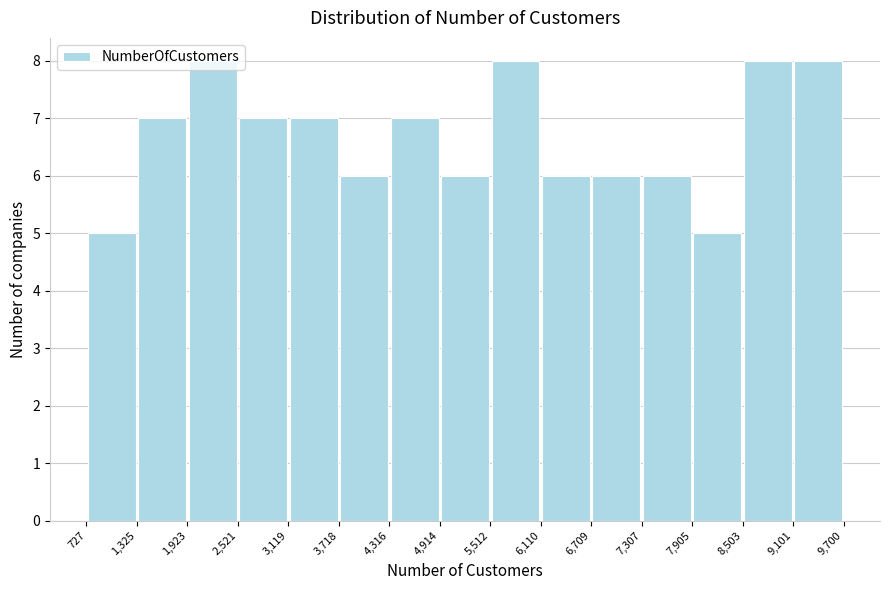

Reading left to right, list every bar in this chart as the range it spans on the x-axis followed by its height. The values are not printed on the chart, so give them approximately, as read against the axis.

727 to 1,325: 5
1,325 to 1,923: 7
1,923 to 2,521: 8
2,521 to 3,119: 7
3,119 to 3,718: 7
3,718 to 4,316: 6
4,316 to 4,914: 7
4,914 to 5,512: 6
5,512 to 6,110: 8
6,110 to 6,709: 6
6,709 to 7,307: 6
7,307 to 7,905: 6
7,905 to 8,503: 5
8,503 to 9,101: 8
9,101 to 9,700: 8